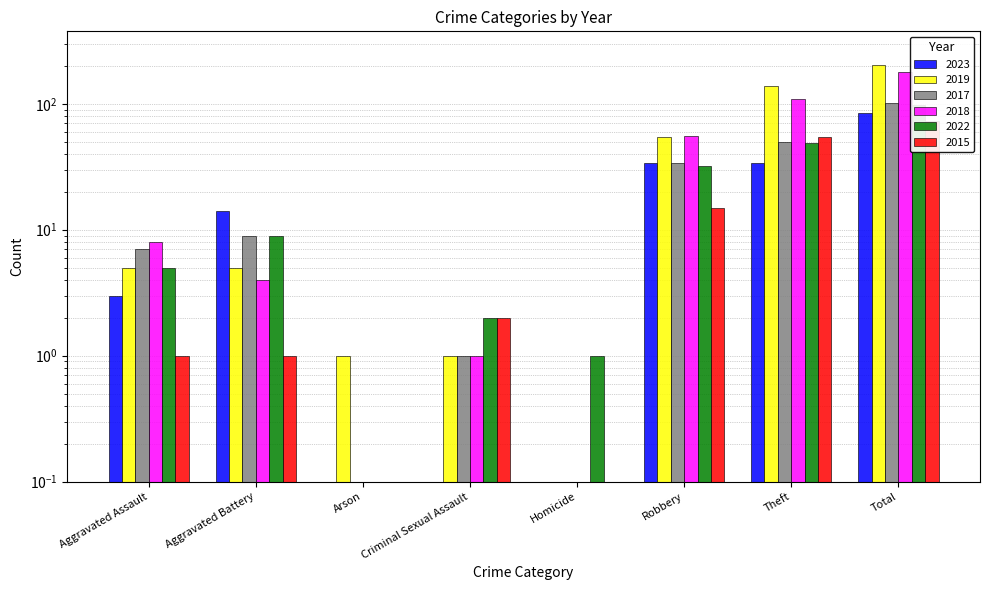

Which series has the largest range (max minus min)?

2019